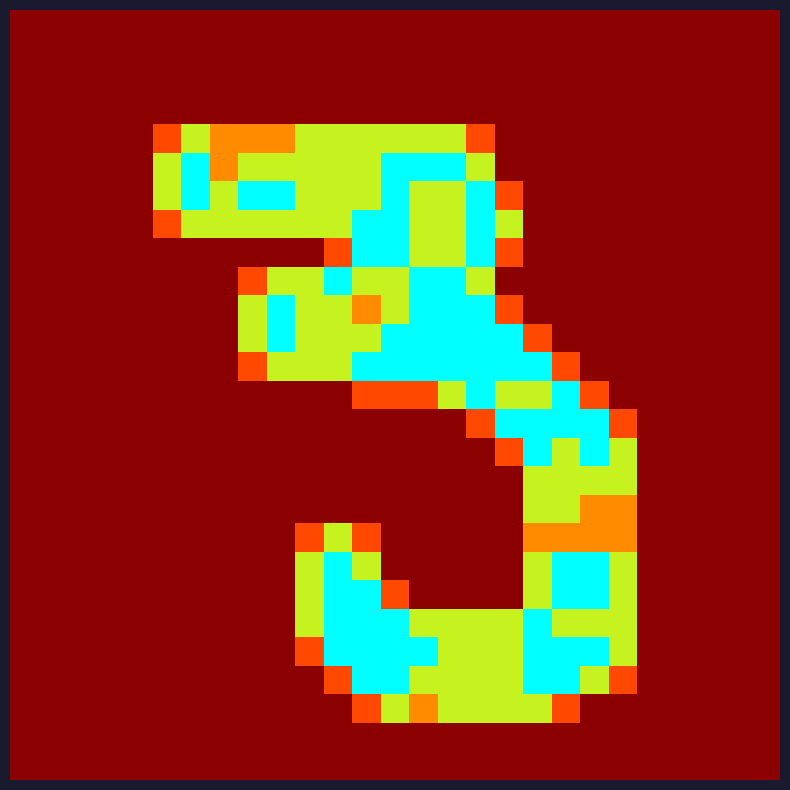

Count the number of data series in this chart.

27